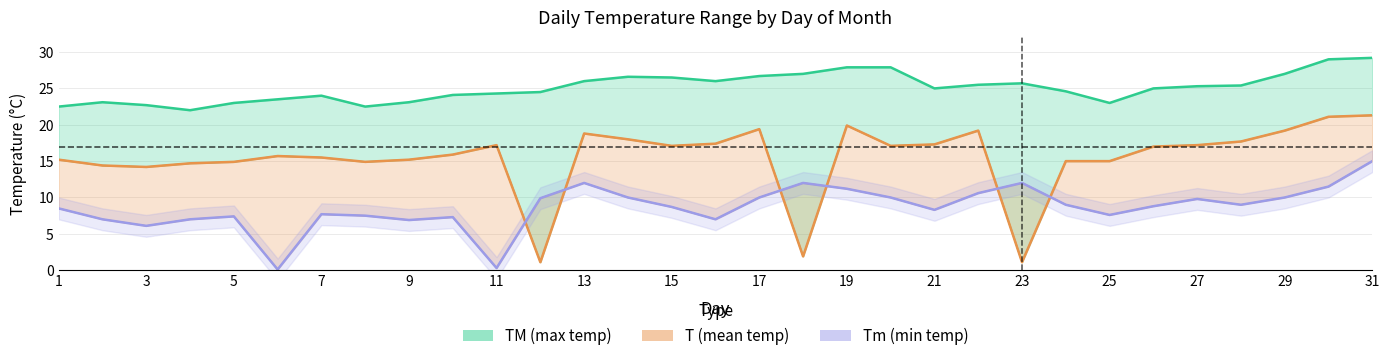

Reading left to right, what are all the values shown in this chart?

TM: 22.5	23.1	22.7	22.0	23.0	23.5	24.0	22.5	23.1	24.1	24.3	24.5	26.0	26.6	26.5	26.0	26.7	27.0	27.9	27.9	25.0	25.5	25.7	24.6	23.0	25.0	25.3	25.4	27.0	29.0	29.2
T: 15.2	14.4	14.2	14.7	14.9	15.7	15.5	14.9	15.2	15.9	17.2	1.1	18.8	18.0	17.1	17.4	19.4	1.9	19.9	17.1	17.3	19.2	1.1	15.0	15.0	17.0	17.2	17.7	19.2	21.1	21.3
Tm: 8.5	7.0	6.1	7.0	7.4	0.1	7.7	7.5	6.9	7.3	0.3	9.9	12.0	10.0	8.7	7.0	10.0	12.0	11.2	10.0	8.3	10.6	12.0	9.0	7.6	8.8	9.8	9.0	10.0	11.5	15.0